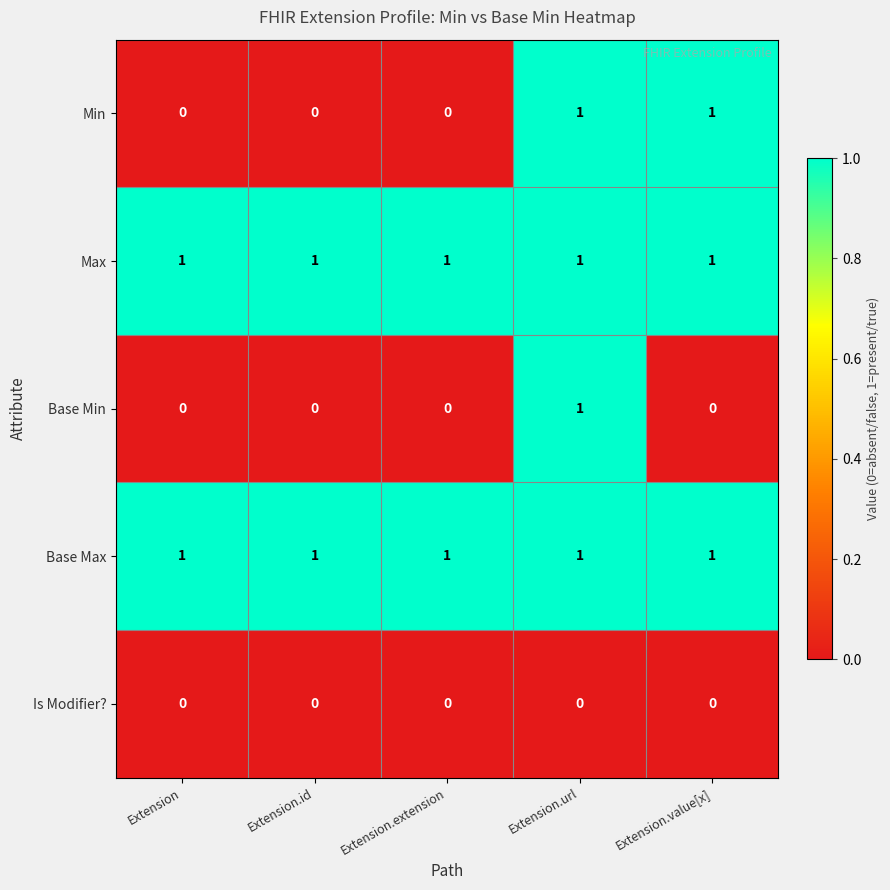

At how many categories does at least one series exceed 0?

5